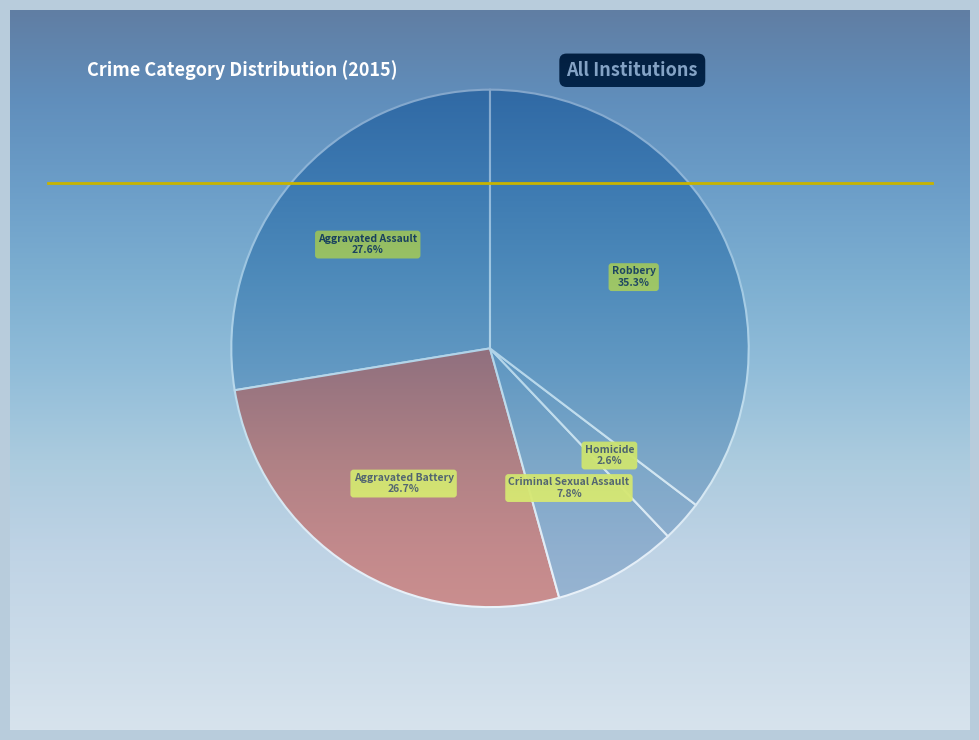

To the nearest percent, what is the difference between the largest and smallest slice percentages?

33%